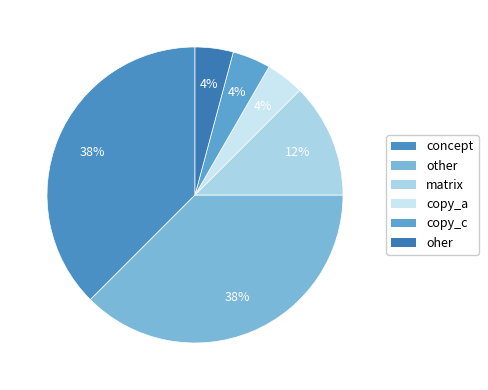

Does any single category account for the majority?

No